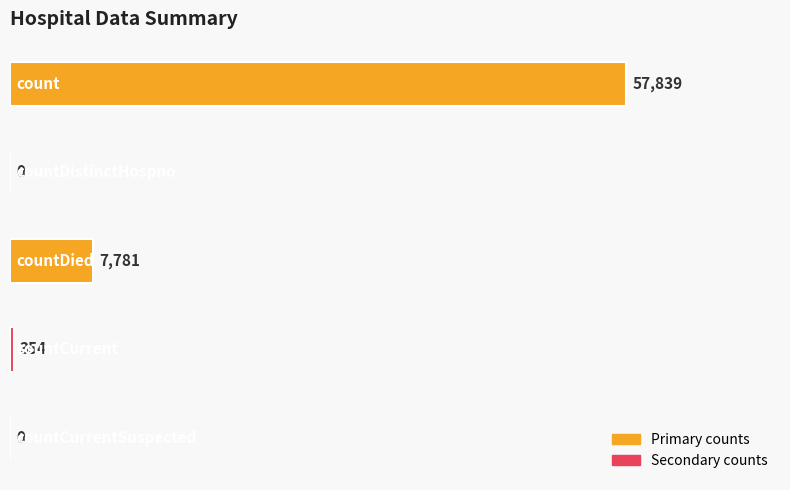

What is the maximum value shown in the chart?

57839